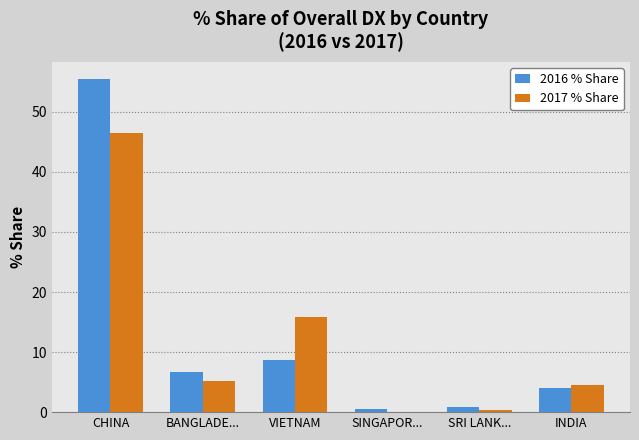

Which series changed the most between VIETNAM and INDIA?

2017 % Share